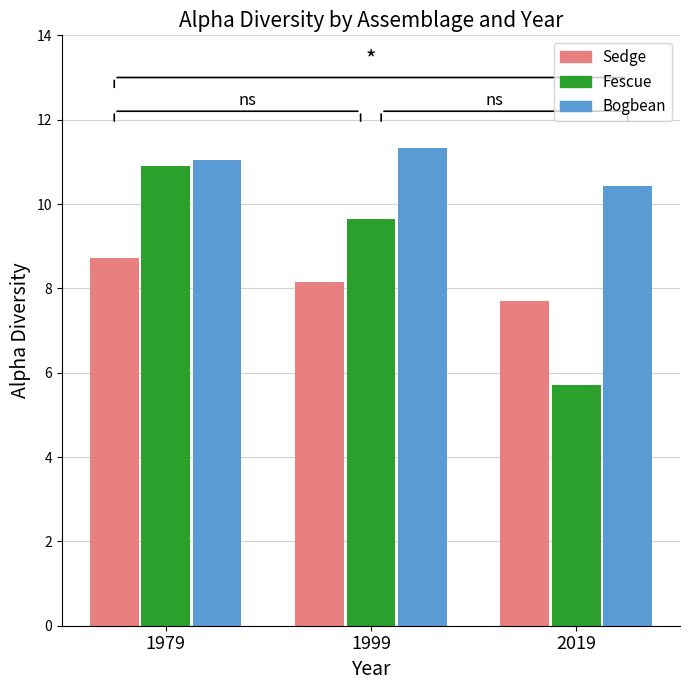

At which category is the sum across all series the highest?

1979